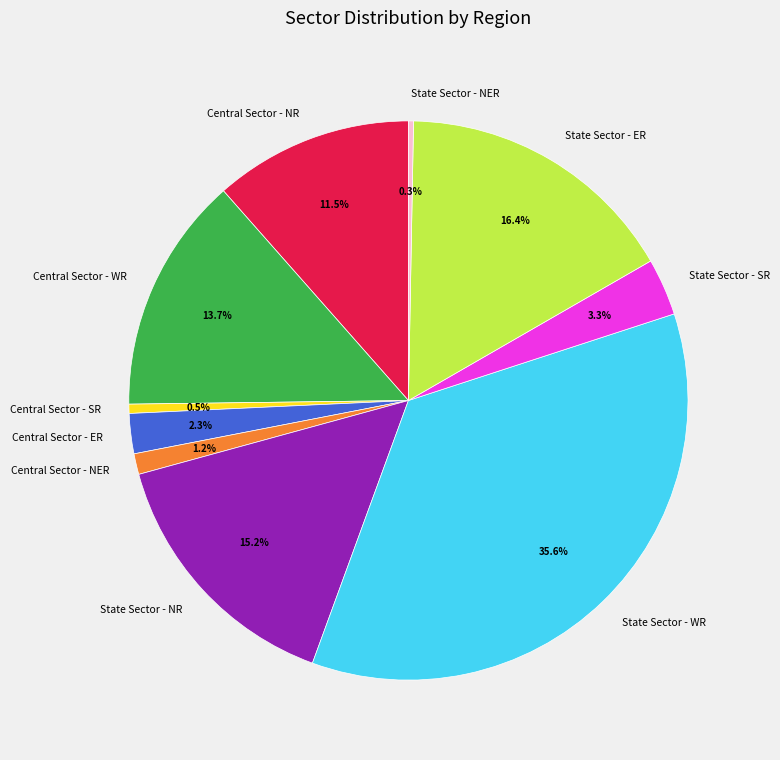

How many slices are in this pie chart?

10